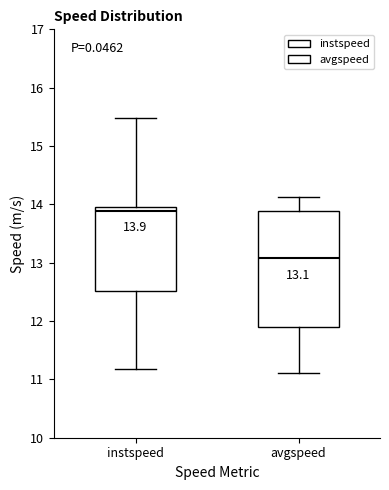

Which box has the highest median line?

instspeed